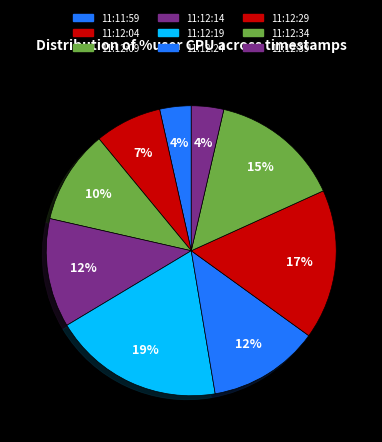

How many segments does this pie chart have?

9